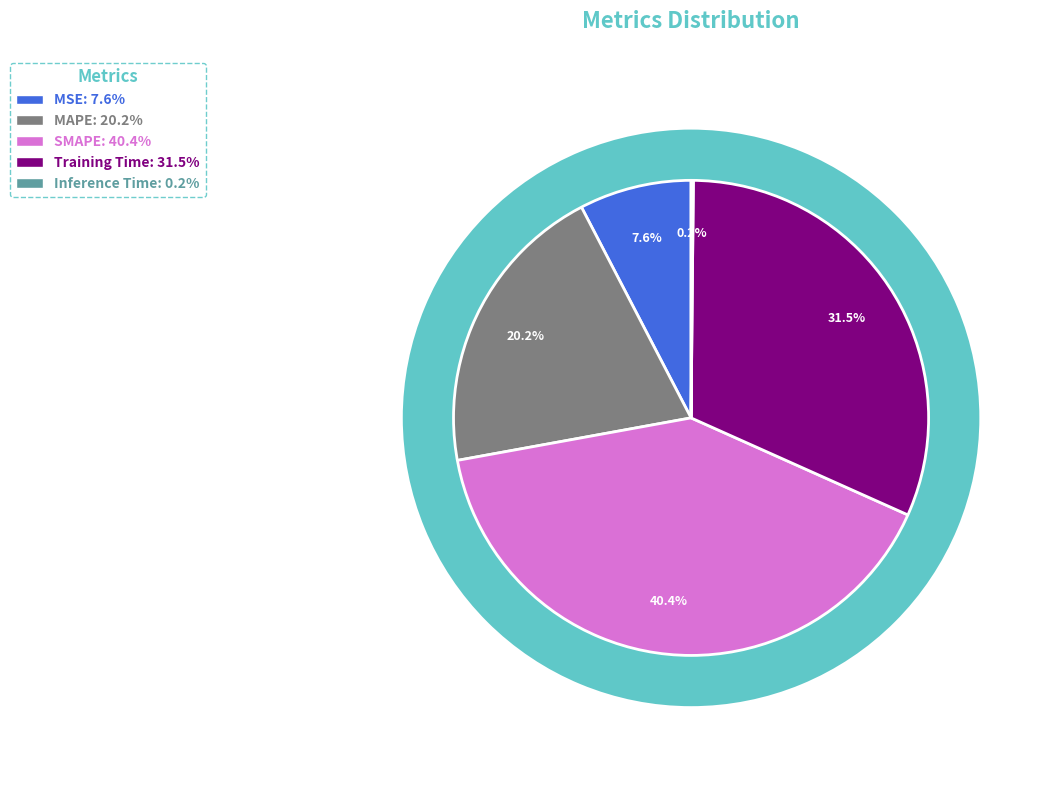

Which category has the biggest portion of the pie?

SMAPE